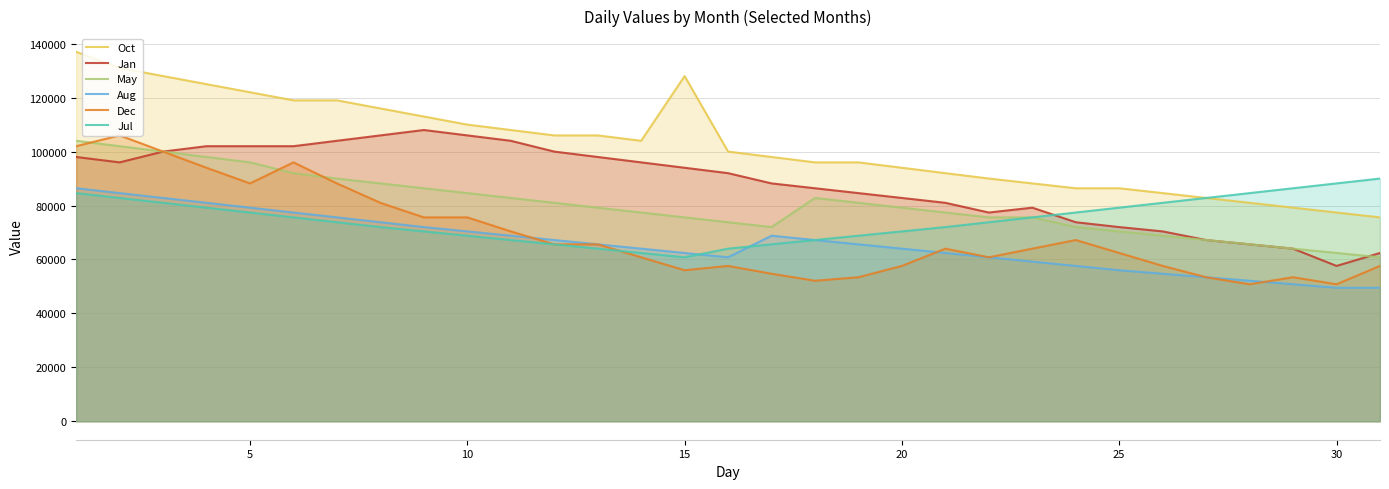

True or false: Jan has more than 0 points higher than both neighbors.

True